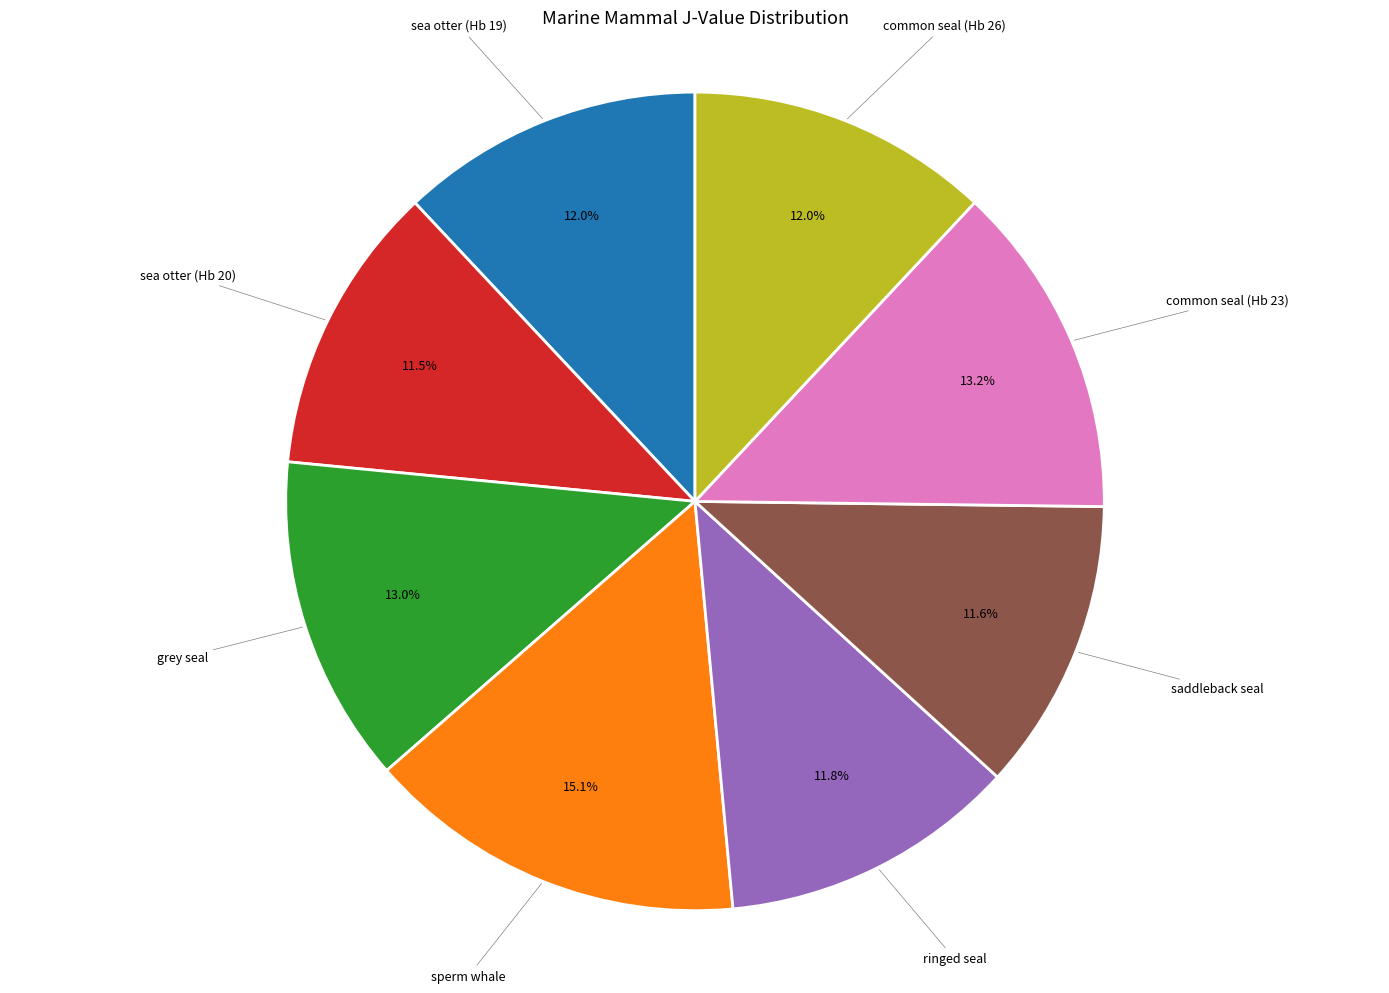

Is there a majority slice in this chart?

No